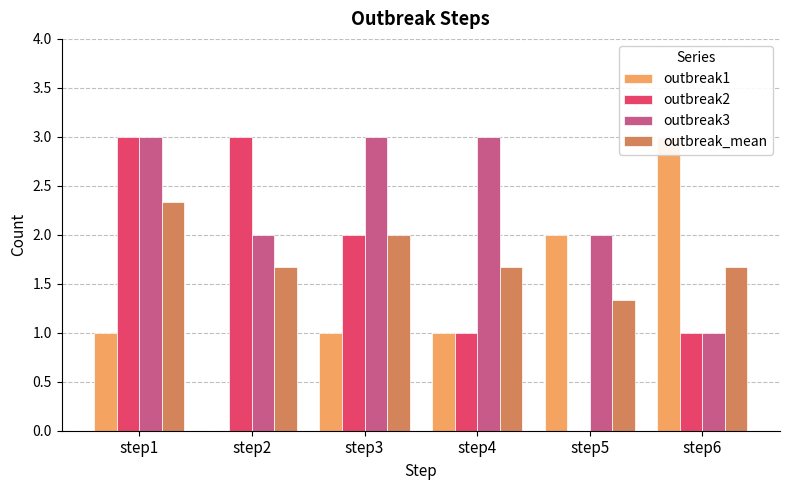

How many categories are shown in the chart?

6